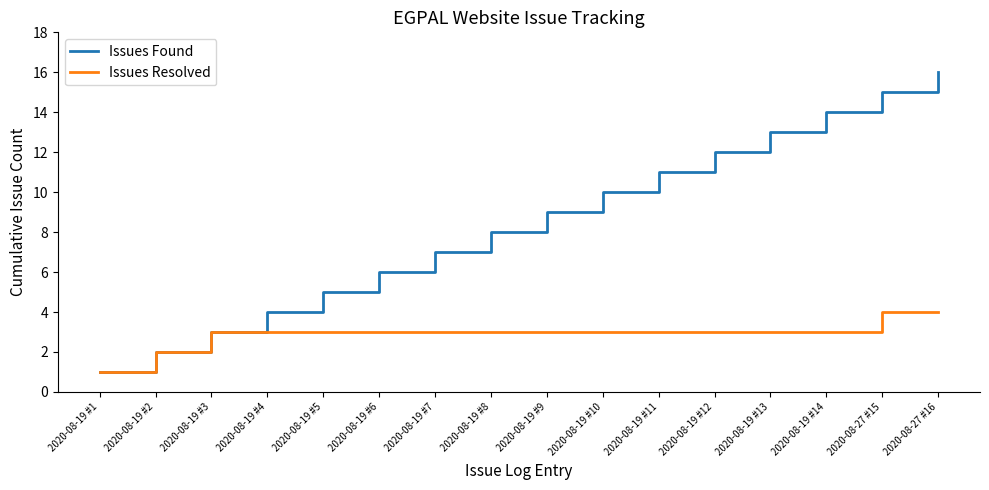

Does the chart have visible grid lines?

No